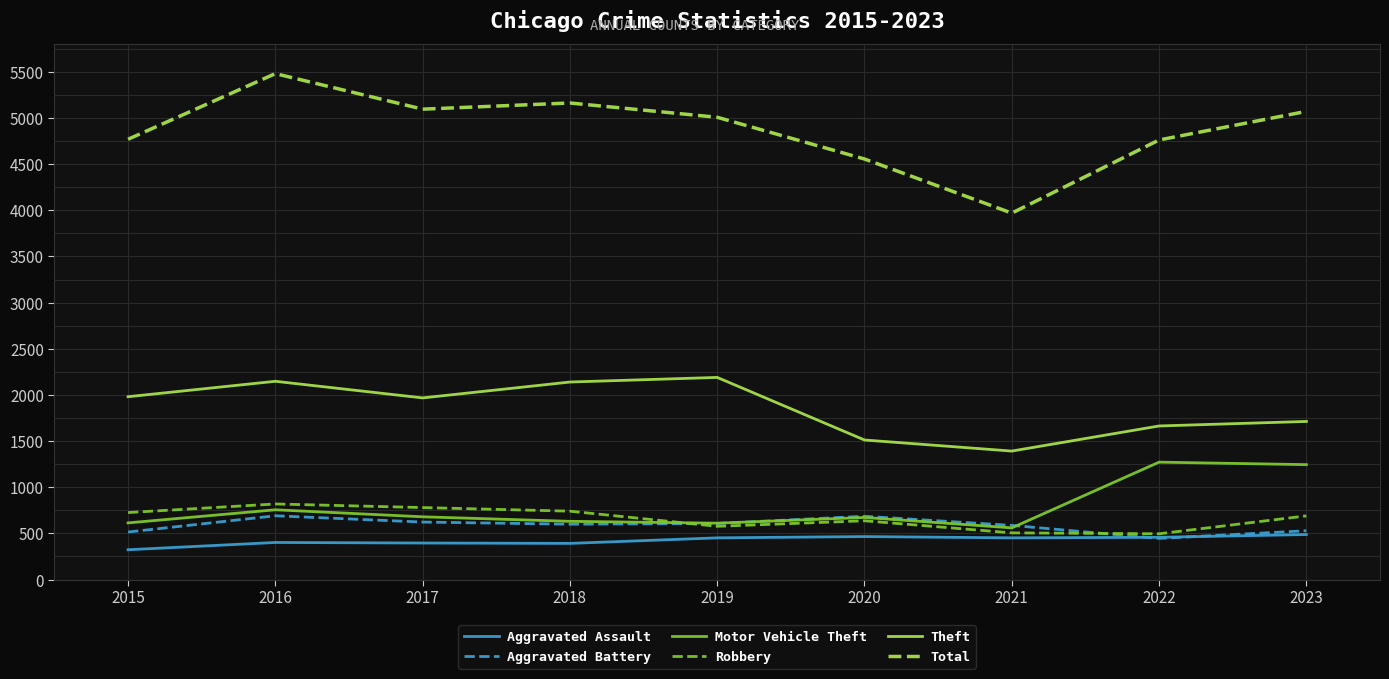

True or false: Aggravated Assault and Theft intersect in this chart.

False